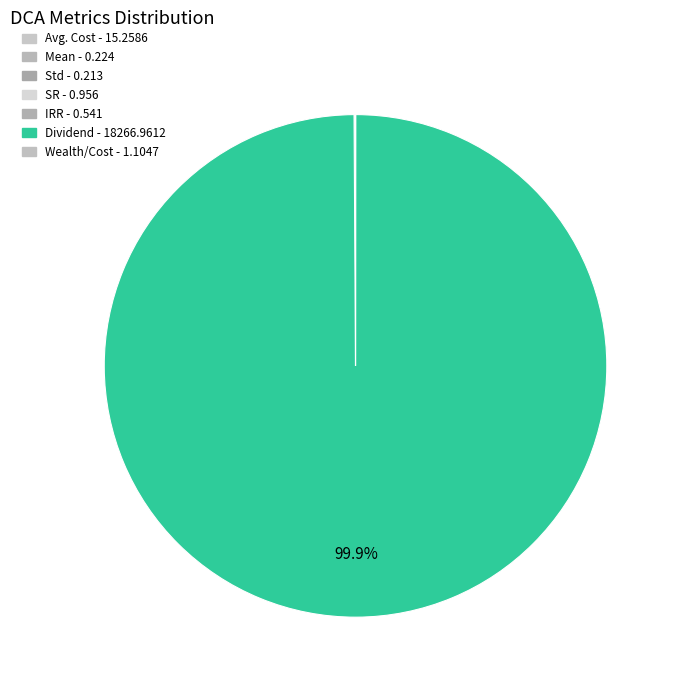

To the nearest percent, what is the combined percentage of Dividend and Avg. Cost?

100%